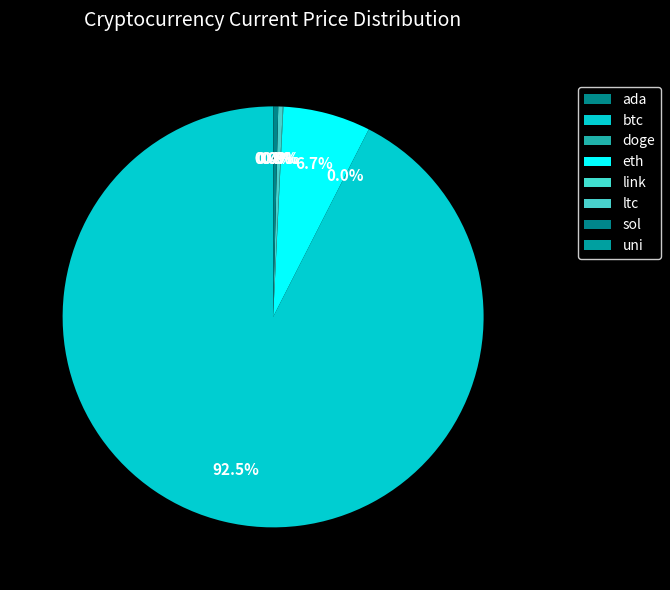

How much of the chart is everything except sol?

99.6%